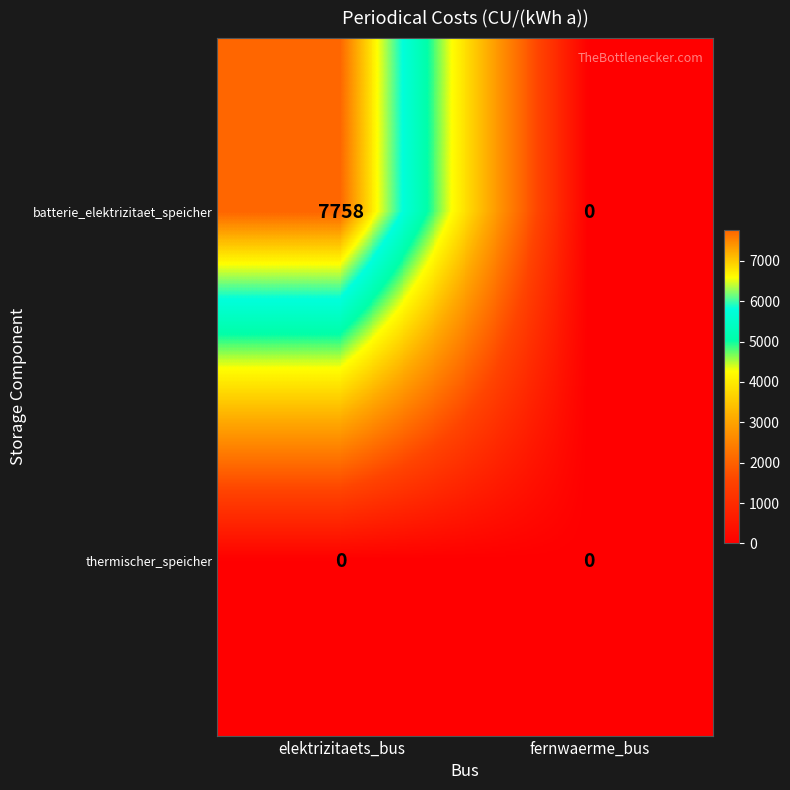

Reading left to right, transcribe all the data shown in this chart.

batterie_elektrizitaet_speicher: 7758	0
thermischer_speicher: 0	0